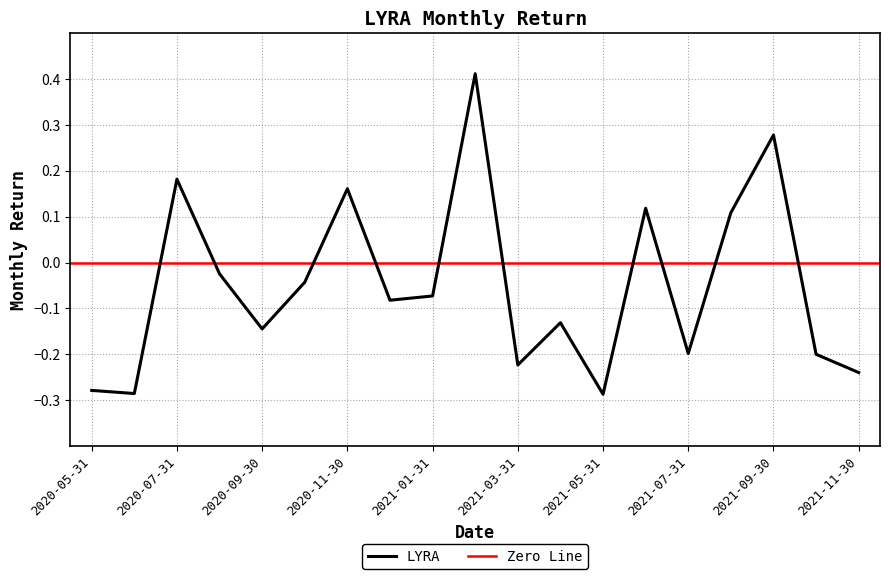

What is the minimum value shown in the chart?

-0.3